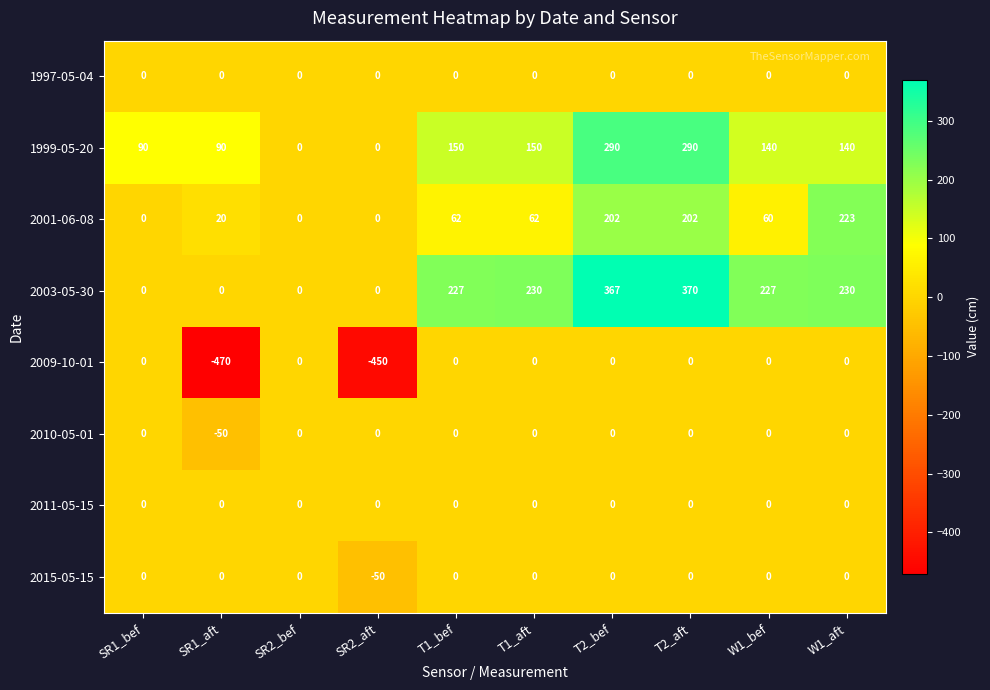

Is it true that 1997-05-04 equals 0 at SR1_aft?

True